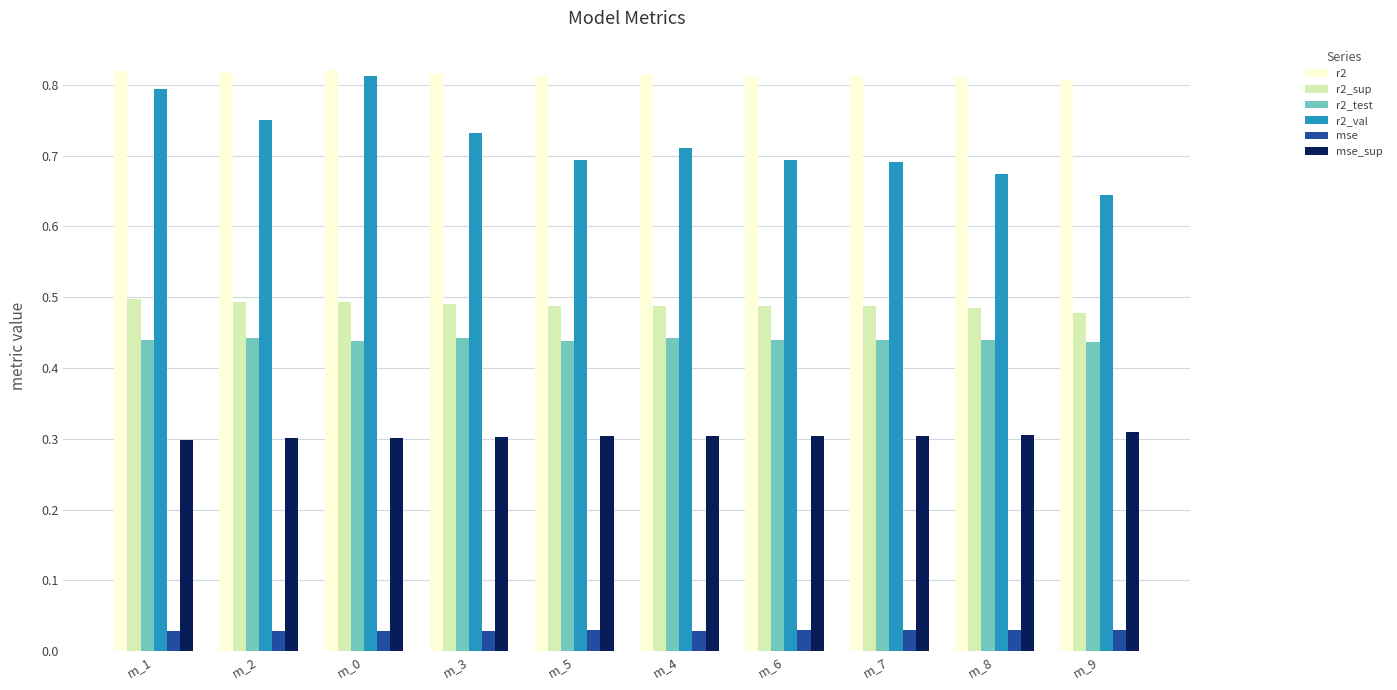

At how many categories does at least one series exceed 0?

10